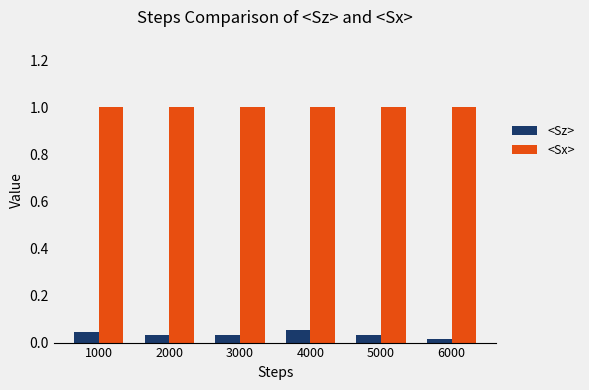

What is the total value across all series at 5000?

1.0